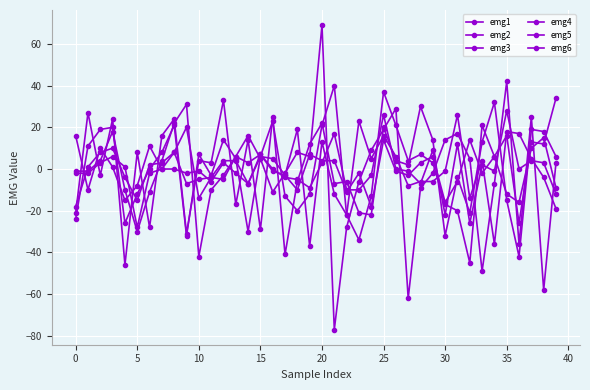

How many lines are shown in the chart?

6